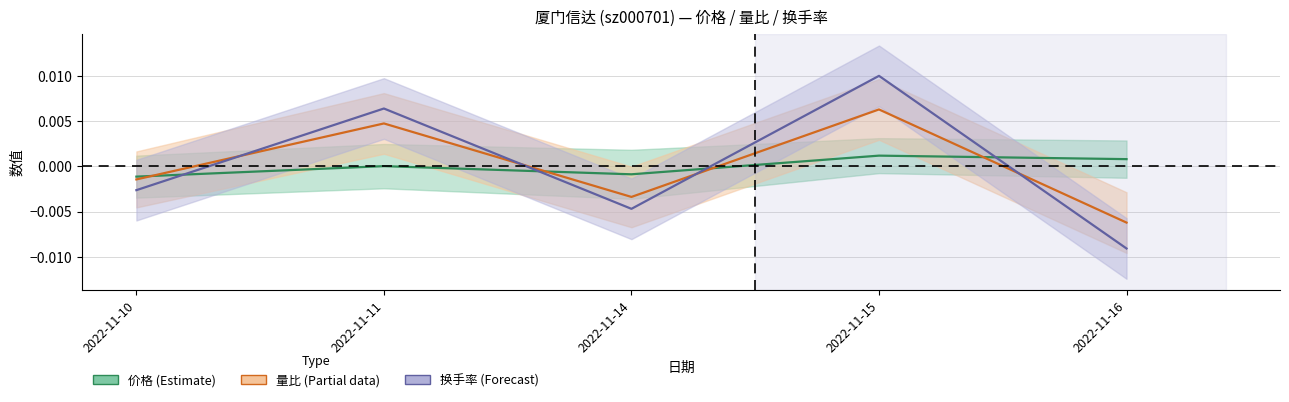

The 换手率 series shows -0.0 at 2022-11-14. True or false?

True